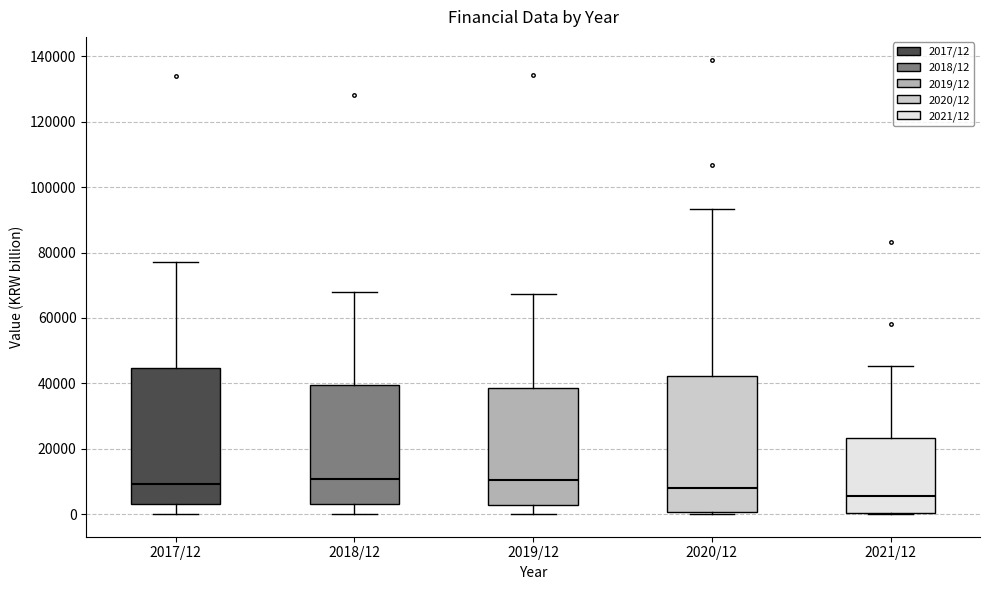

Reading left to right, read every box against the y-axis: the position of its median line, the range the box covers, and the ends of its whiskers. The values are not printed on the chart, so give them approximately, as read against the axis.

2017/12: median 10000, box 4000 to 44000, whiskers 0 to 78000
2018/12: median 10000, box 4000 to 40000, whiskers 0 to 68000
2019/12: median 10000, box 2000 to 38000, whiskers 0 to 68000
2020/12: median 8000, box 0 to 42000, whiskers 0 (just below the box's lower edge) to 94000
2021/12: median 6000, box 0 to 24000, whiskers 0 to 46000